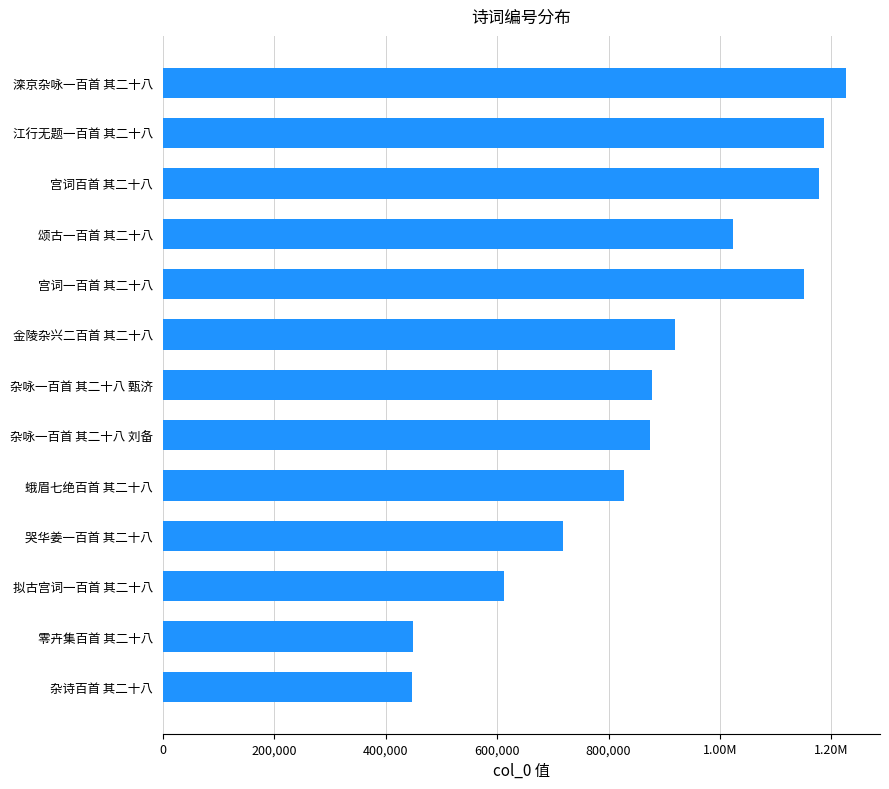

True or false: the data shows 1362177 at 金陵杂兴二百首 其二十八.

False